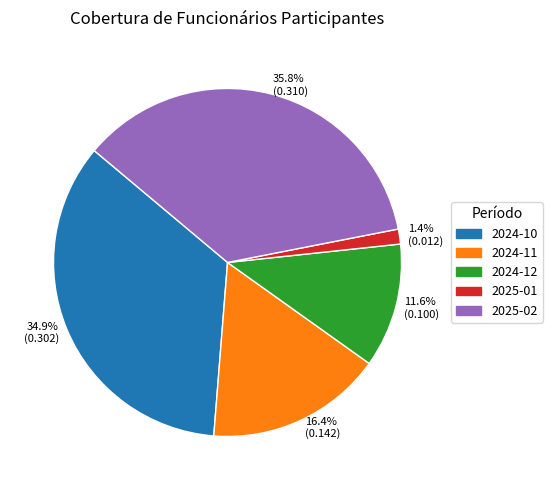

To the nearest percent, what is the difference between the 2024-10 and 2024-11 slice percentages?

18%